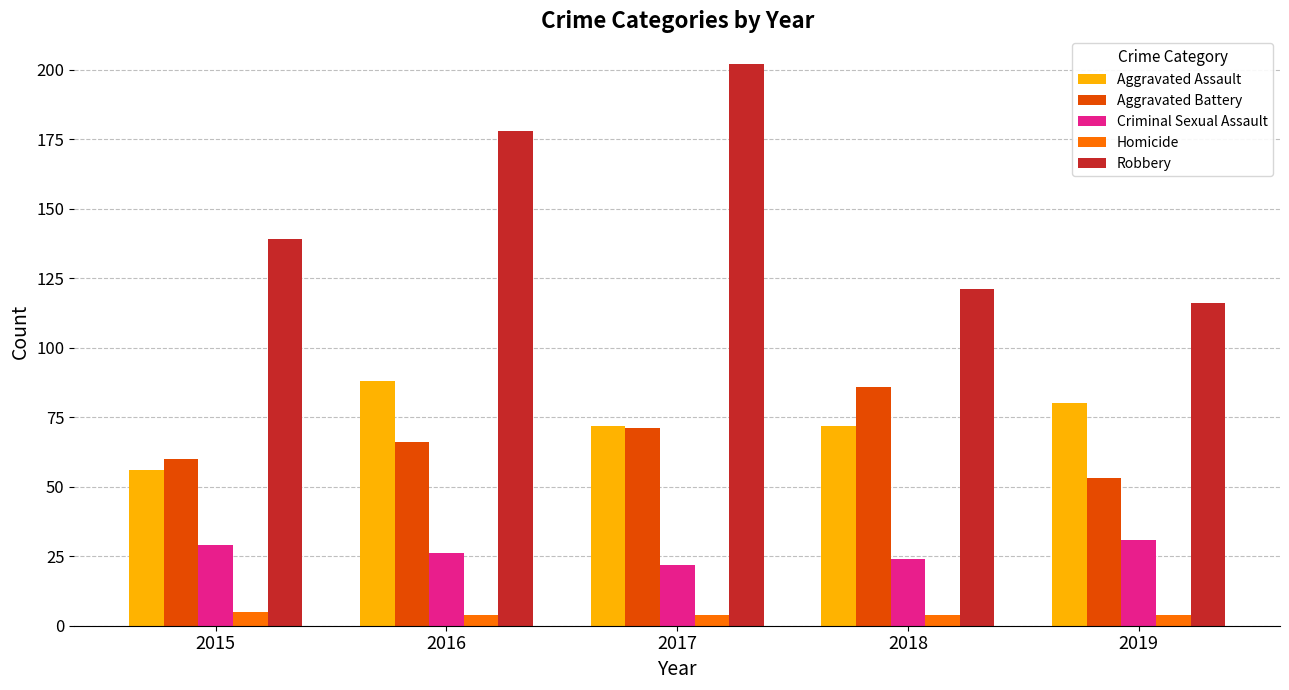

Count the number of data series in this chart.

5